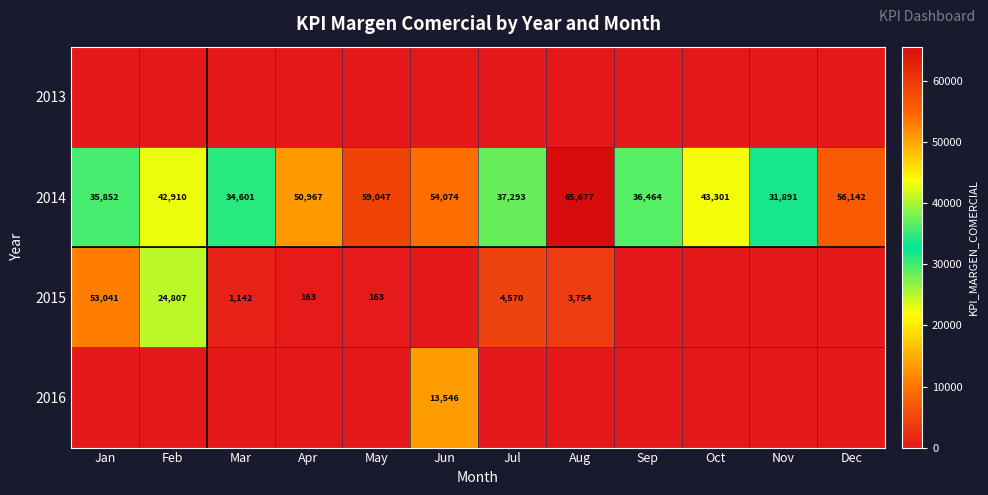

True or false: 2015 has a value of 36 at May.

False